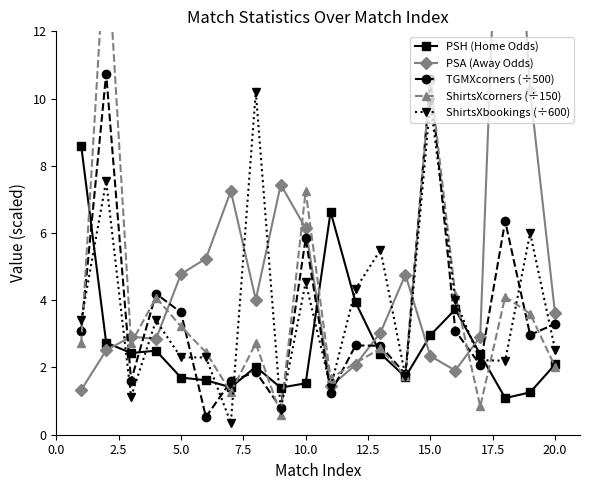

True or false: PSH (Home Odds) has more than 2 points higher than both neighbors.

True